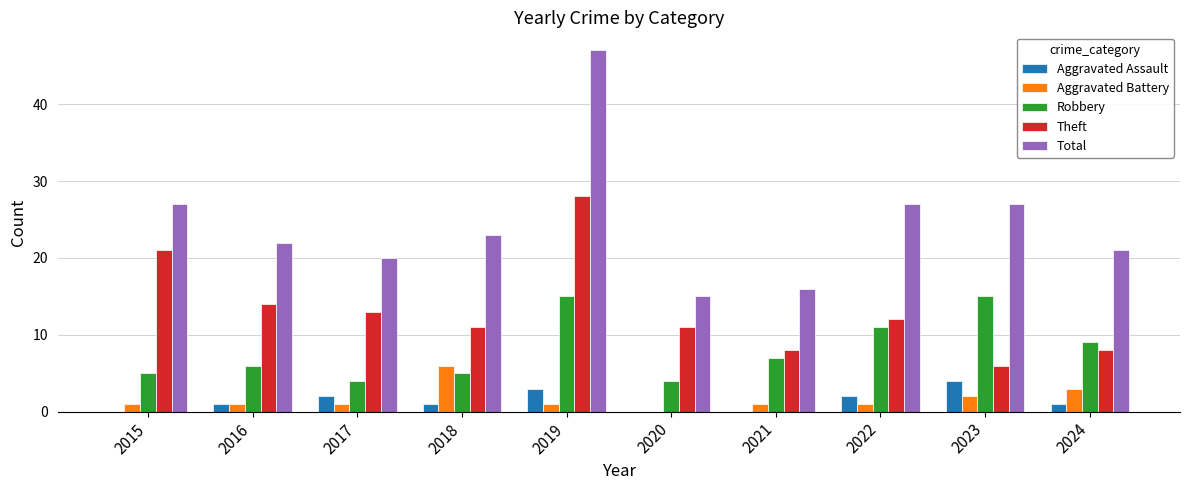

Which category has the highest value in the Total series?

2019